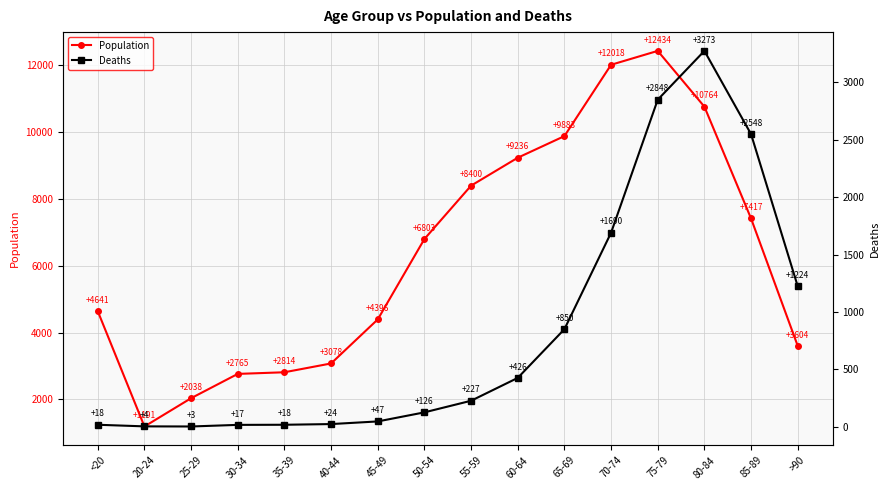

What is the difference between the maximum and minimum values in the Deaths series?

3270